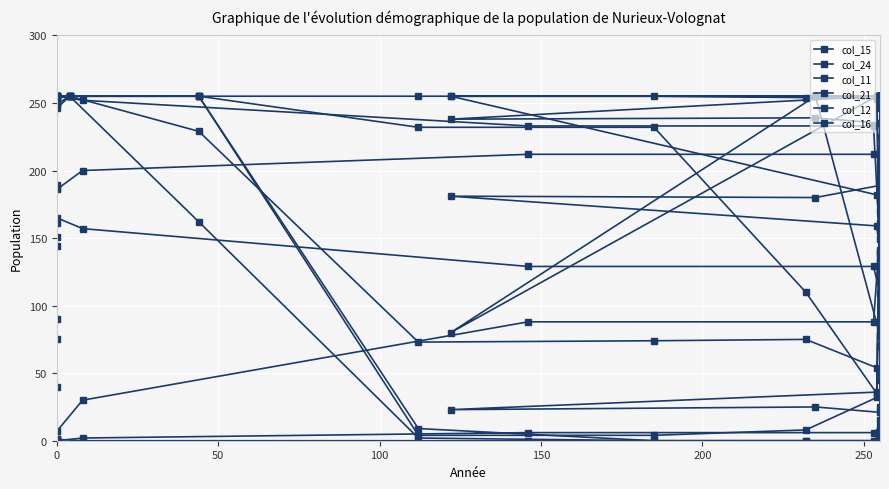

What is the maximum value shown in the chart?

255